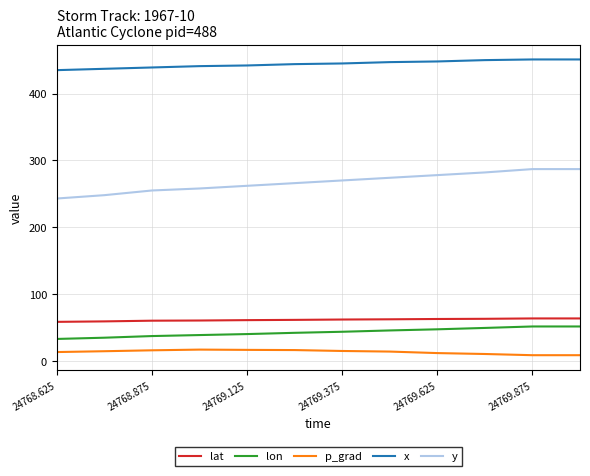

Which series has the largest total across all categories?

x